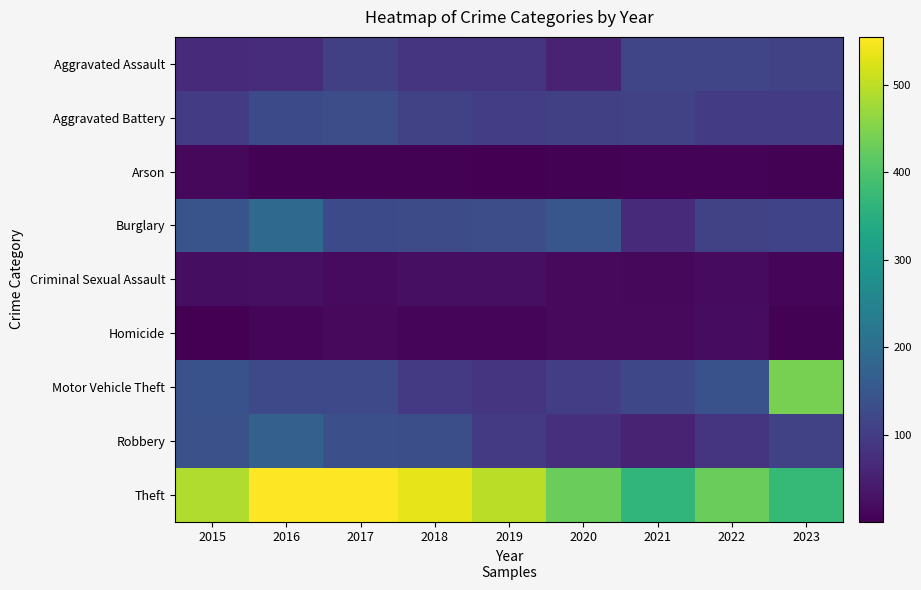

At which category is the sum across all series the highest?

2016